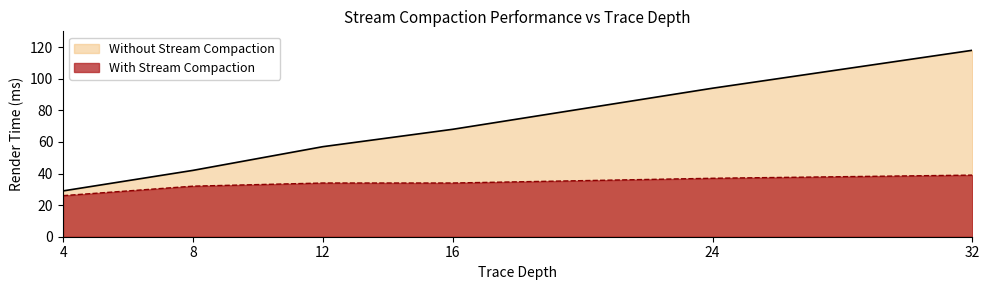

How many values in the Without Stream Compaction series are below 68?

3